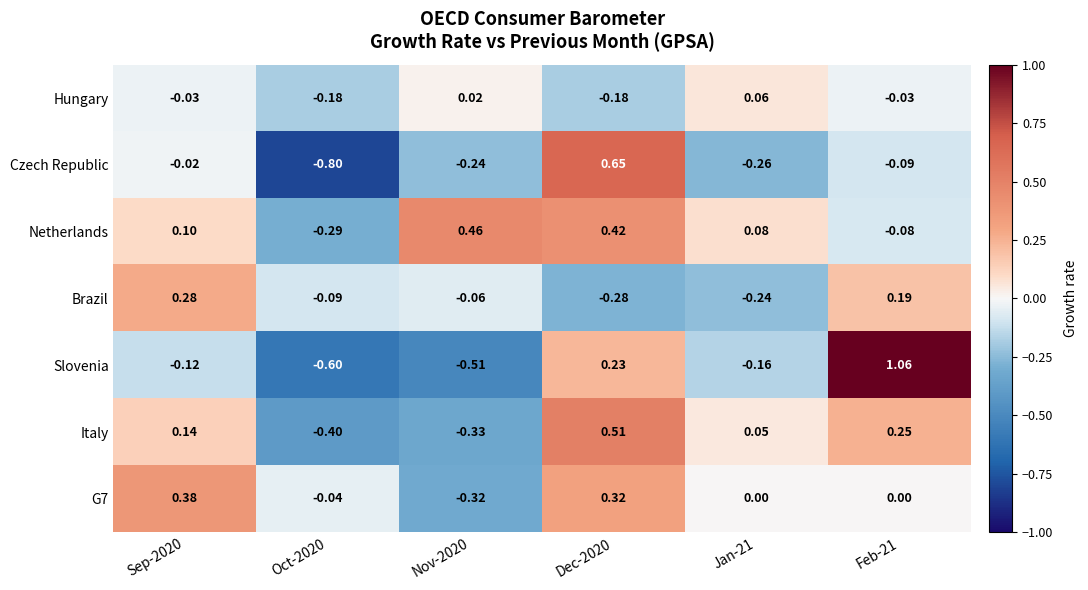

How many values in Hungary are above zero?

2